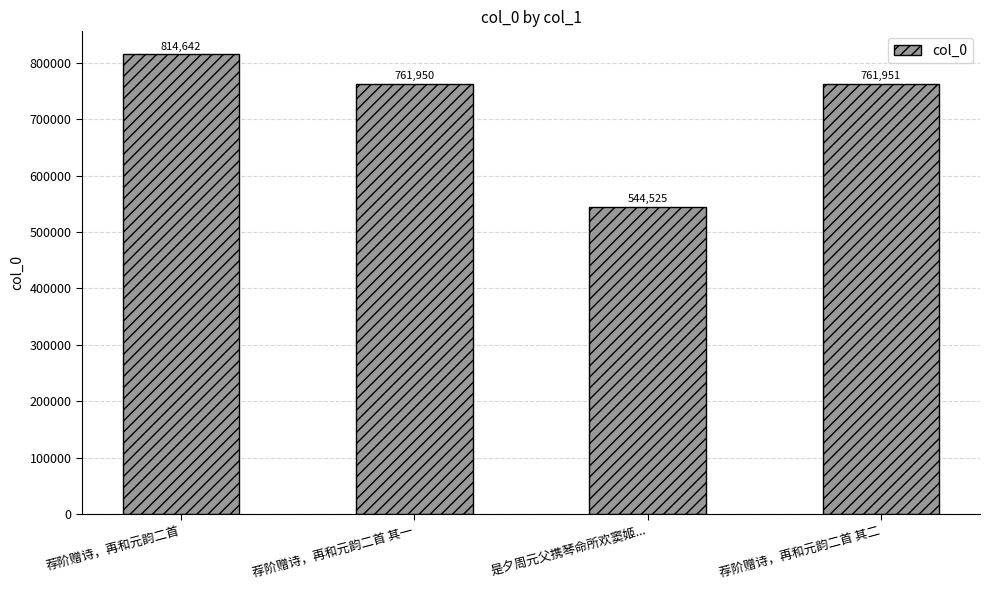

Where does the data first go above 761951?

荐阶赠诗，再和元韵二首